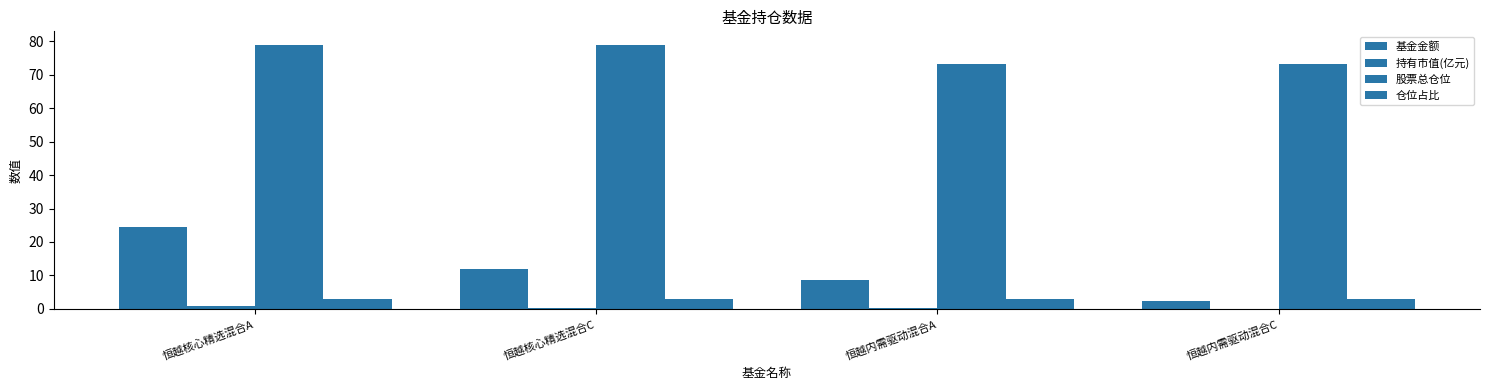

The 股票总仓位 series shows 79.0 at 恒越核心精选混合C. True or false?

True